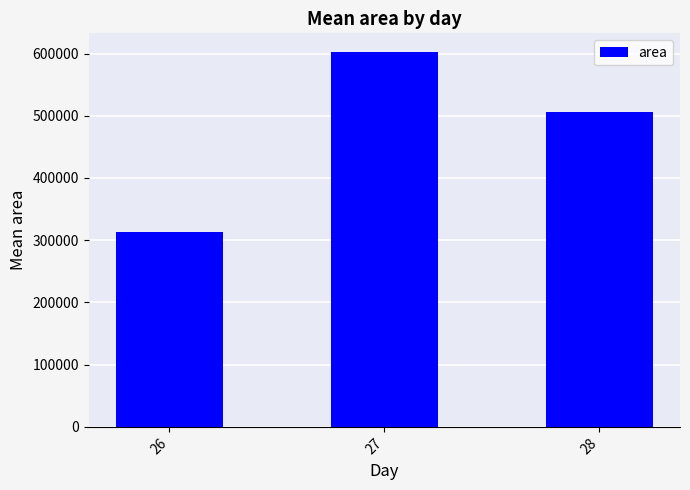

The chart shows a value of 602343.8 at 27. True or false?

True